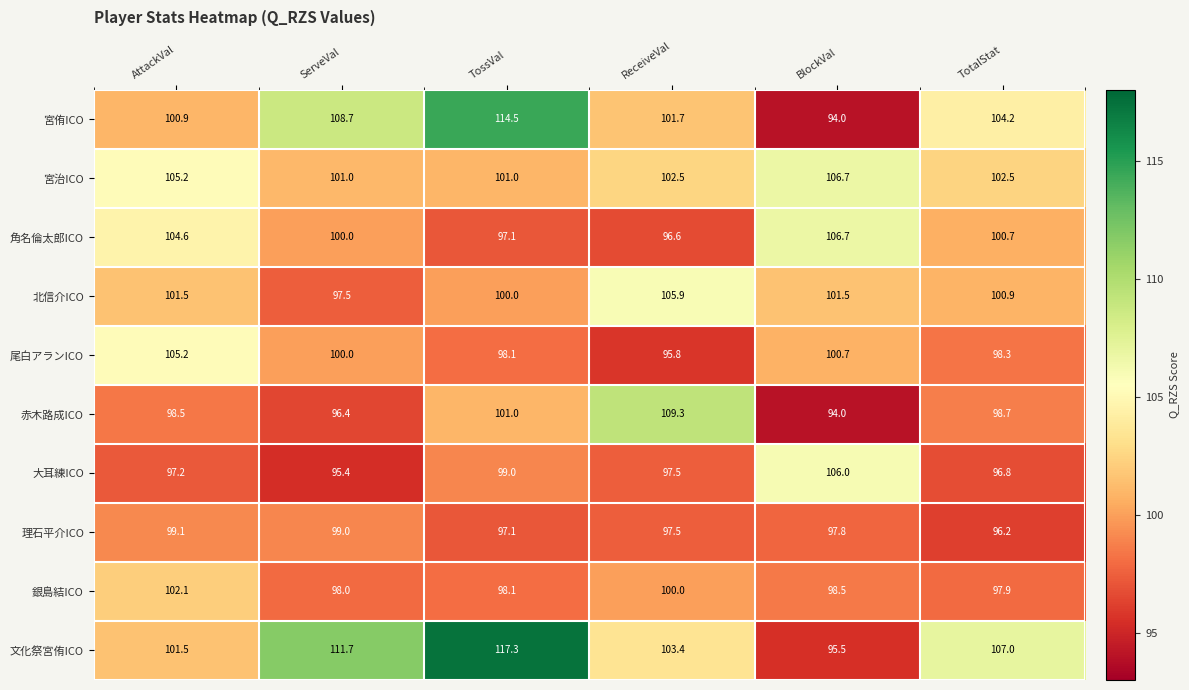

Rank the categories by 赤木路成ICO value from highest to lowest.

ReceiveVal, TossVal, TotalStat, AttackVal, ServeVal, BlockVal